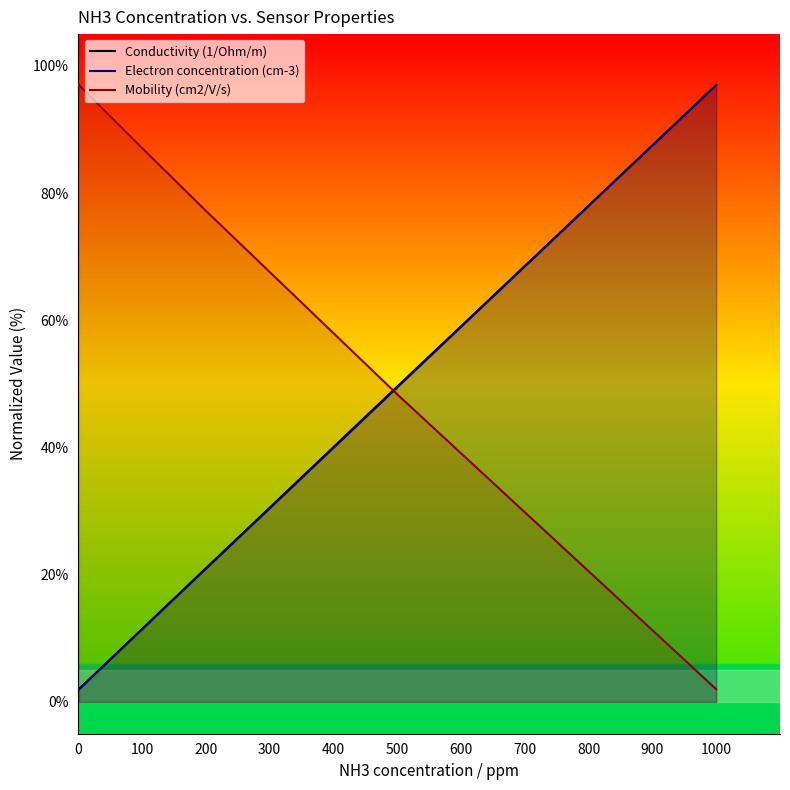

True or false: Conductivity (1/Ohm/m) has more than 0 points higher than both neighbors.

False